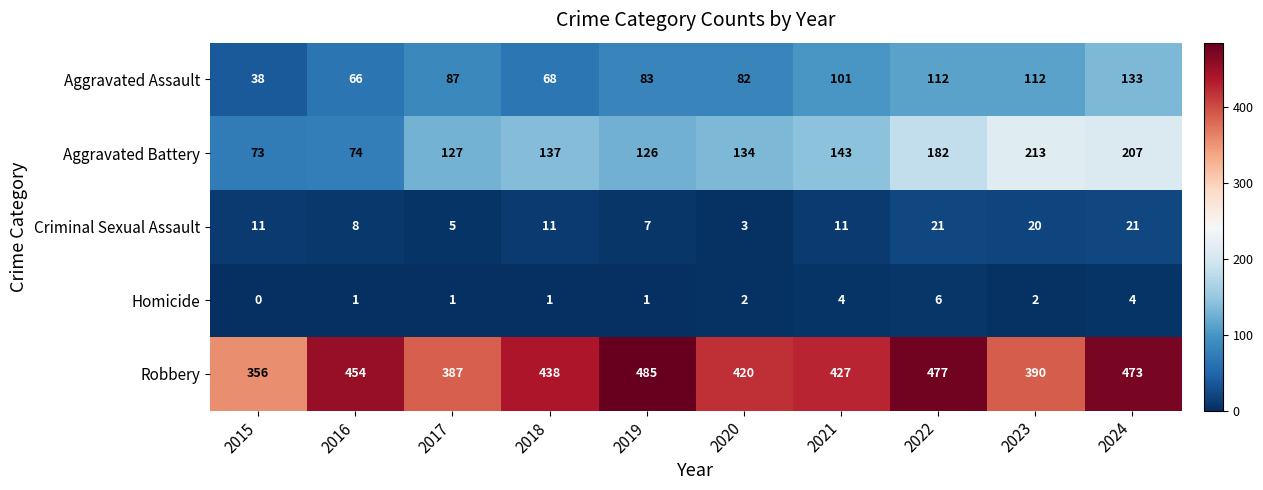

Which series has the widest spread of values?

Aggravated Battery